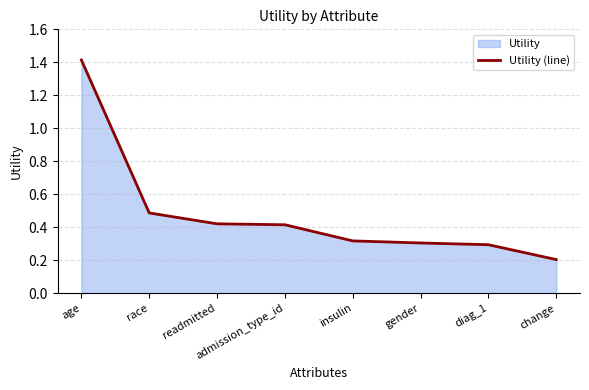

Reading left to right, extract all data points from this chart.

1.4	0.5	0.4	0.4	0.3	0.3	0.3	0.2